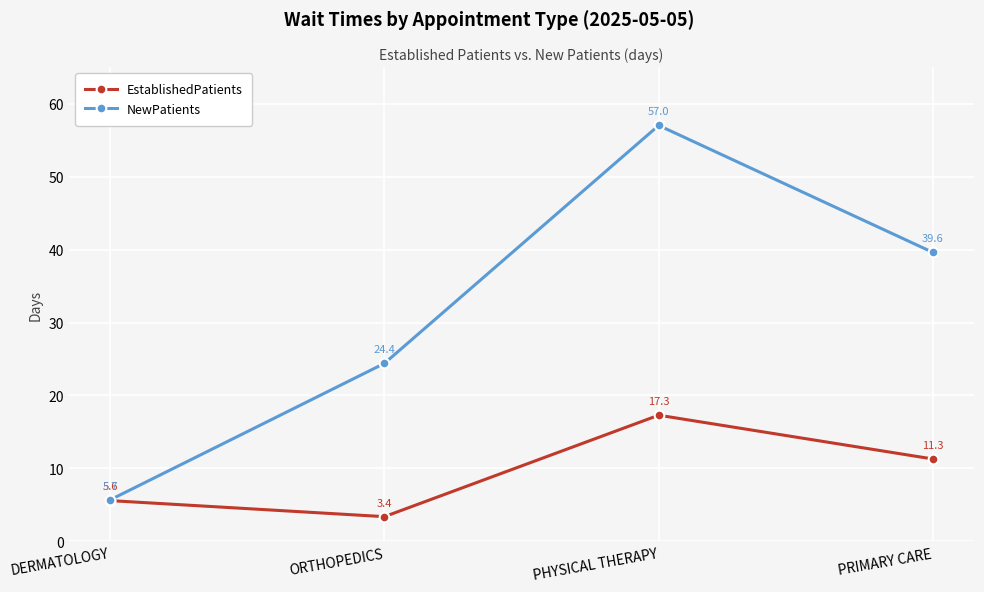

Is it true that NewPatients equals 9.5 at DERMATOLOGY?

False